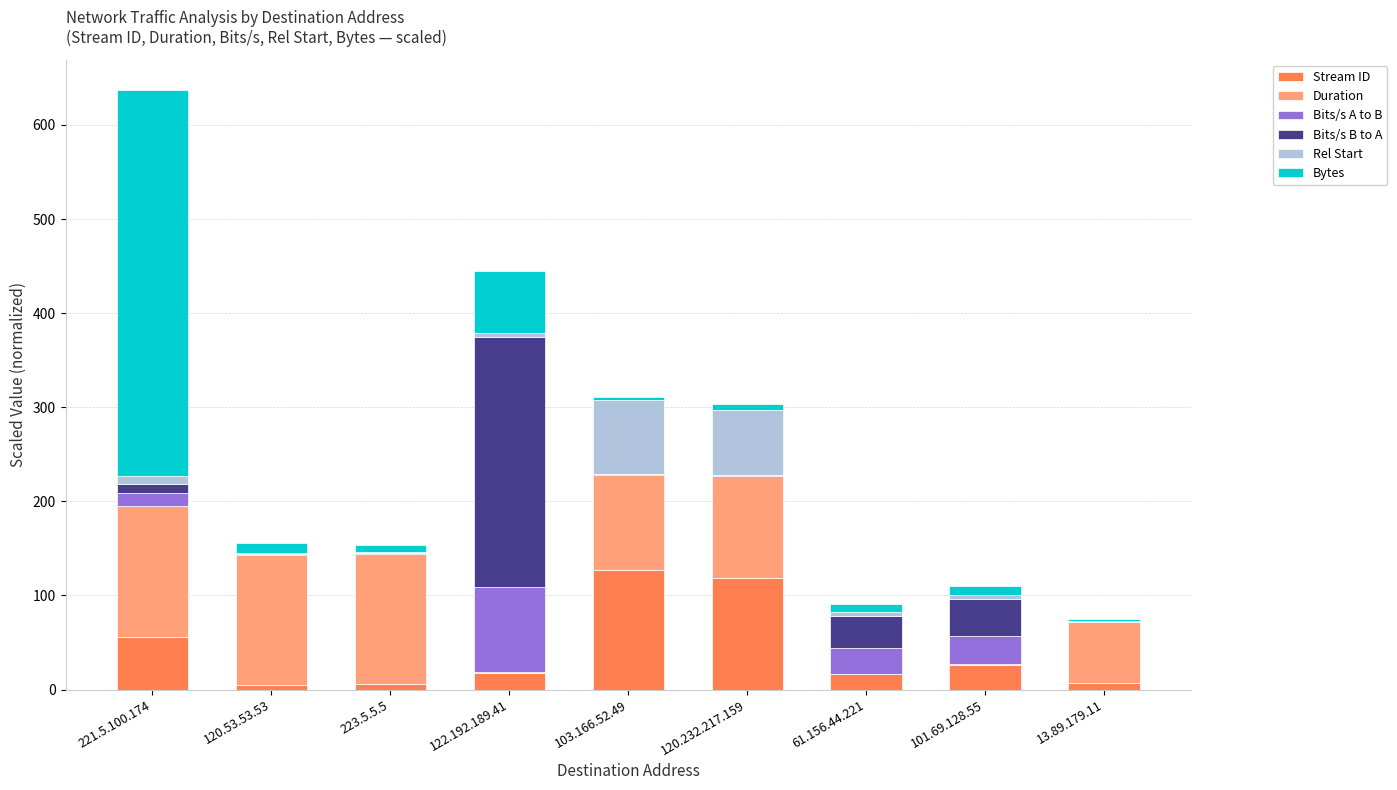

At which category is the sum across all series the highest?

221.5.100.174